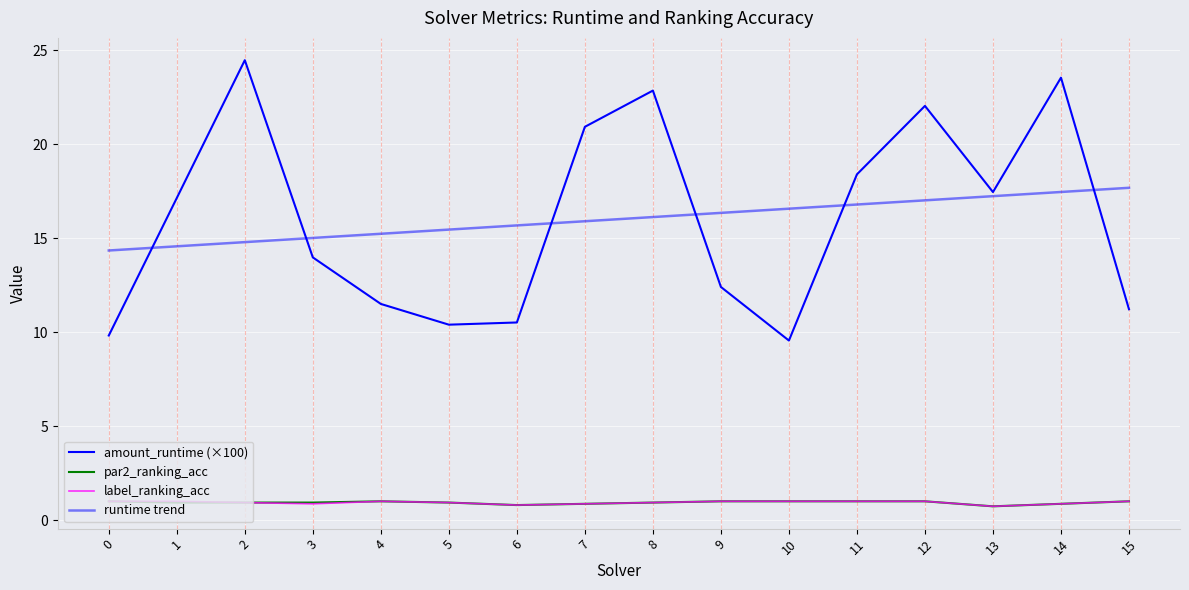

How many lines are shown in the chart?

4